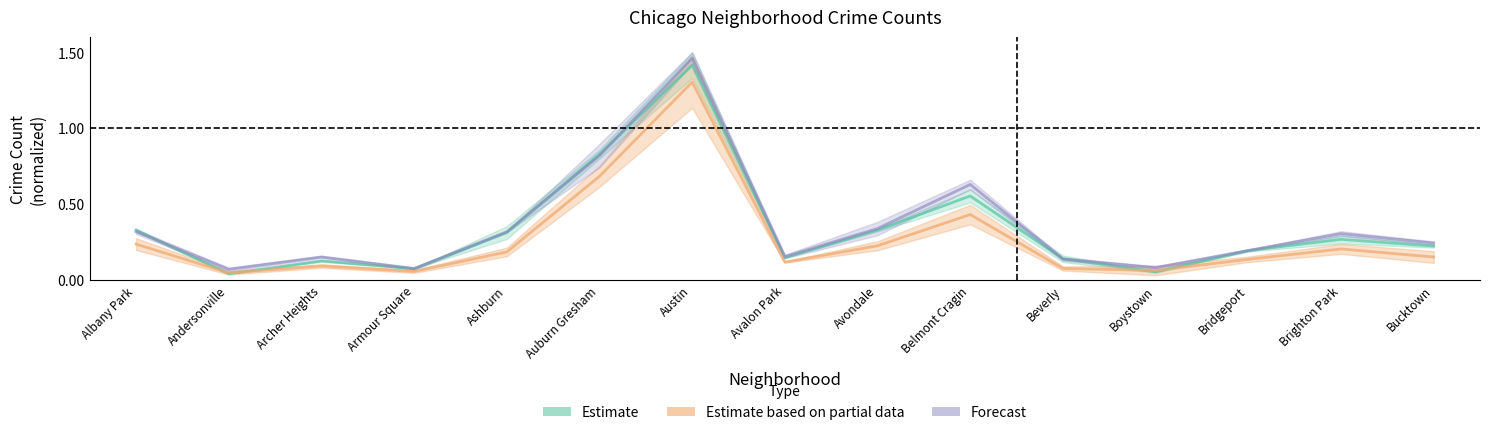

What is the label of the 9th point from the right?

Austin